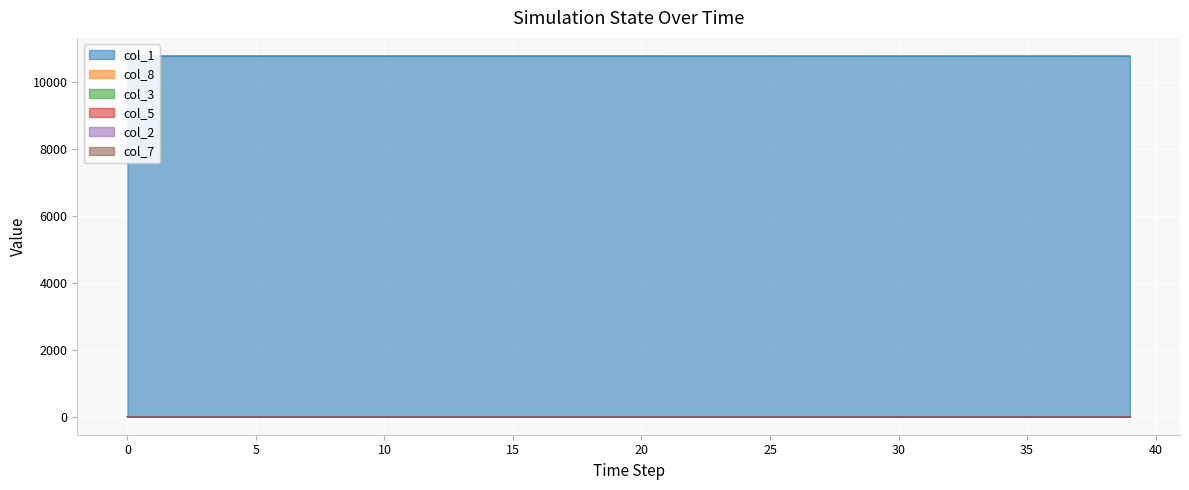

How many positive values does the col_8 series have?

36